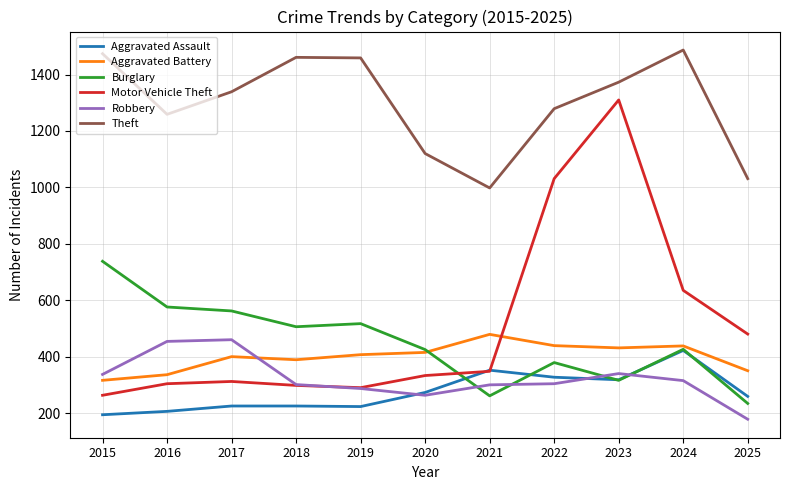

What is the difference between the highest and lowest values at 2021?

737